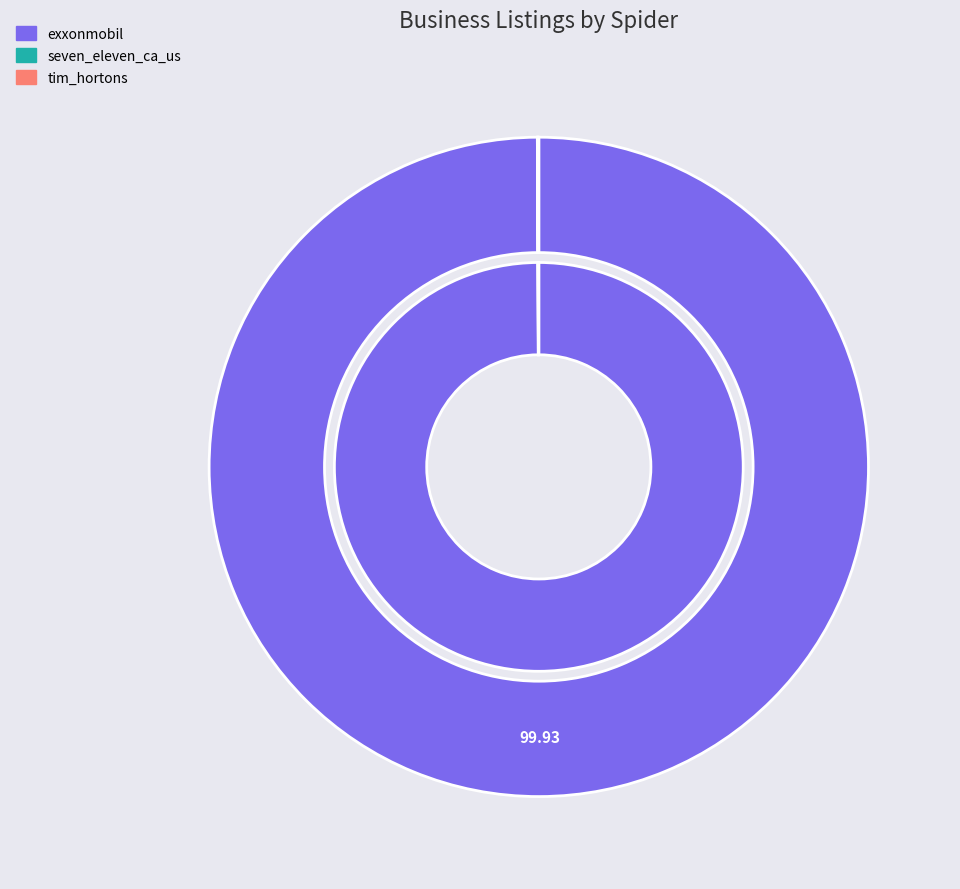

To the nearest percent, what is the difference between the largest and smallest slice percentages?

100%